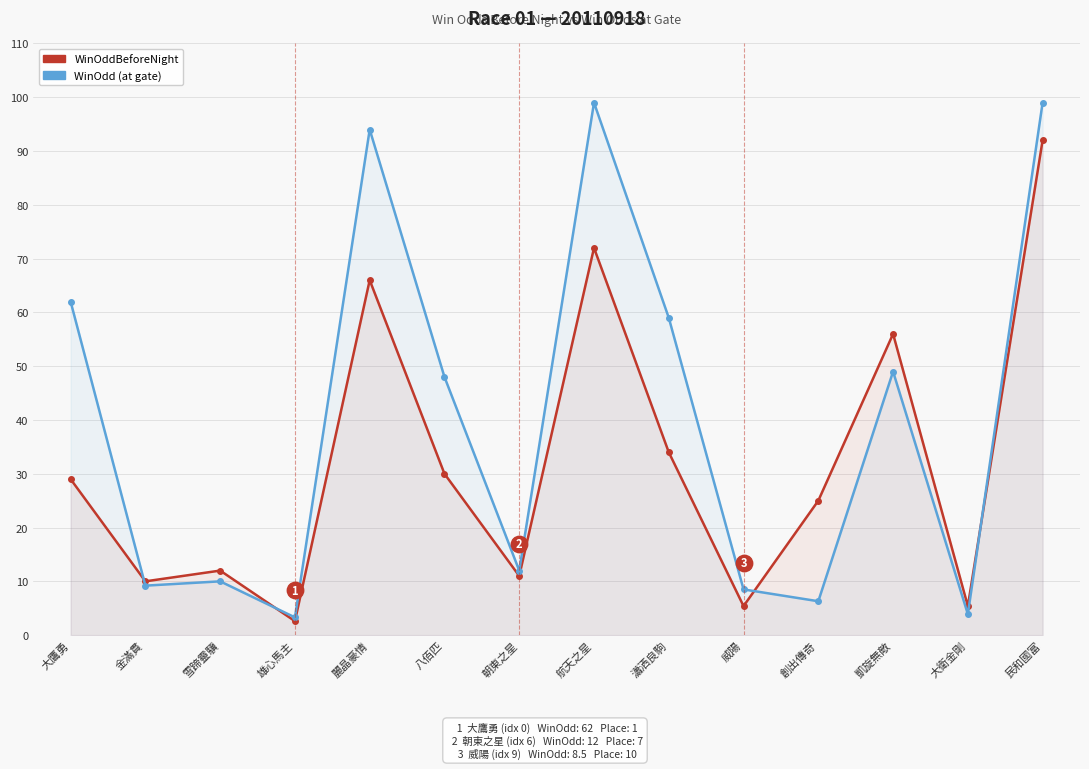

At which category is the sum across all series the highest?

民和國富